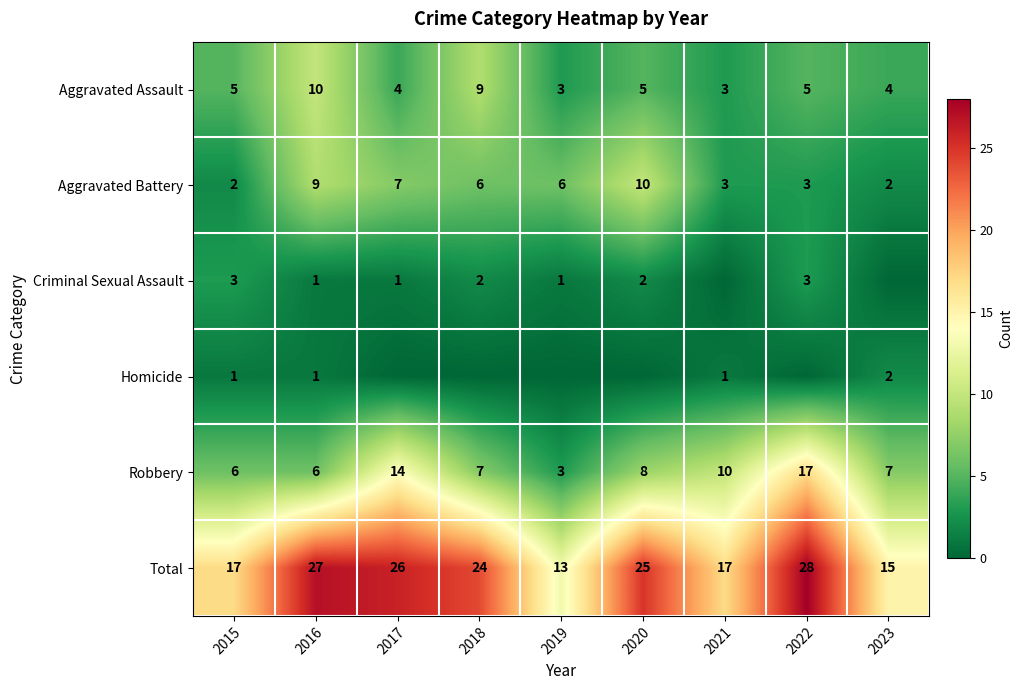

Is it true that Robbery equals 2 at 2020?

False